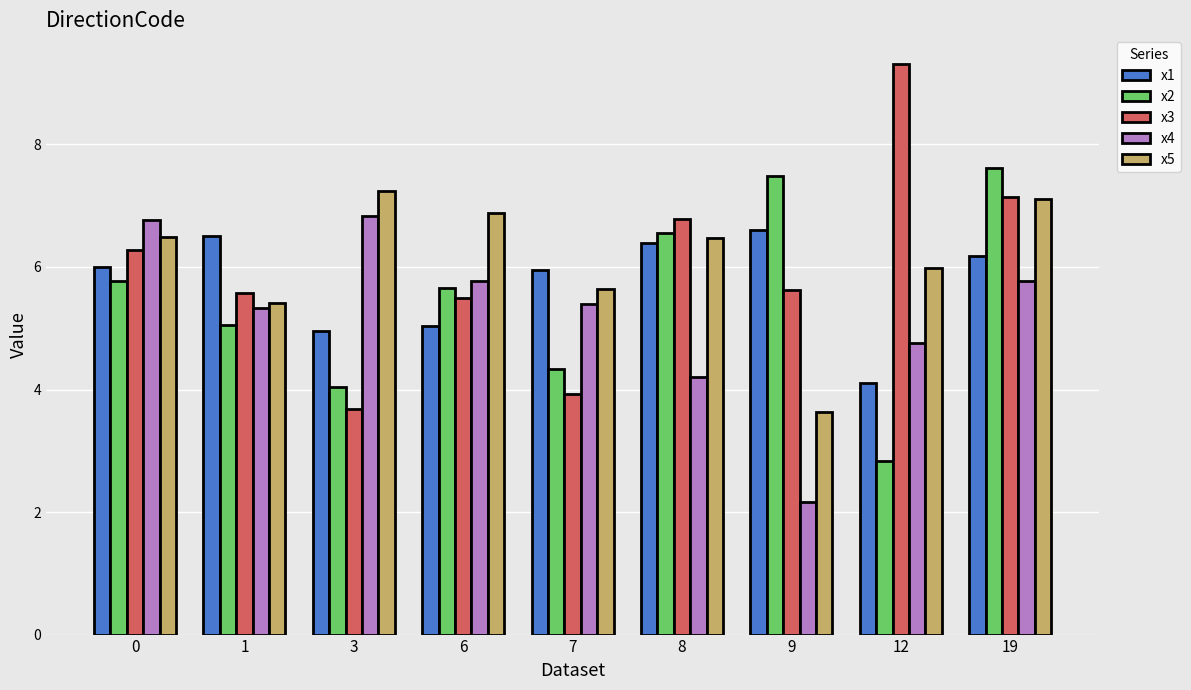

Which series has the largest total across all categories?

x5